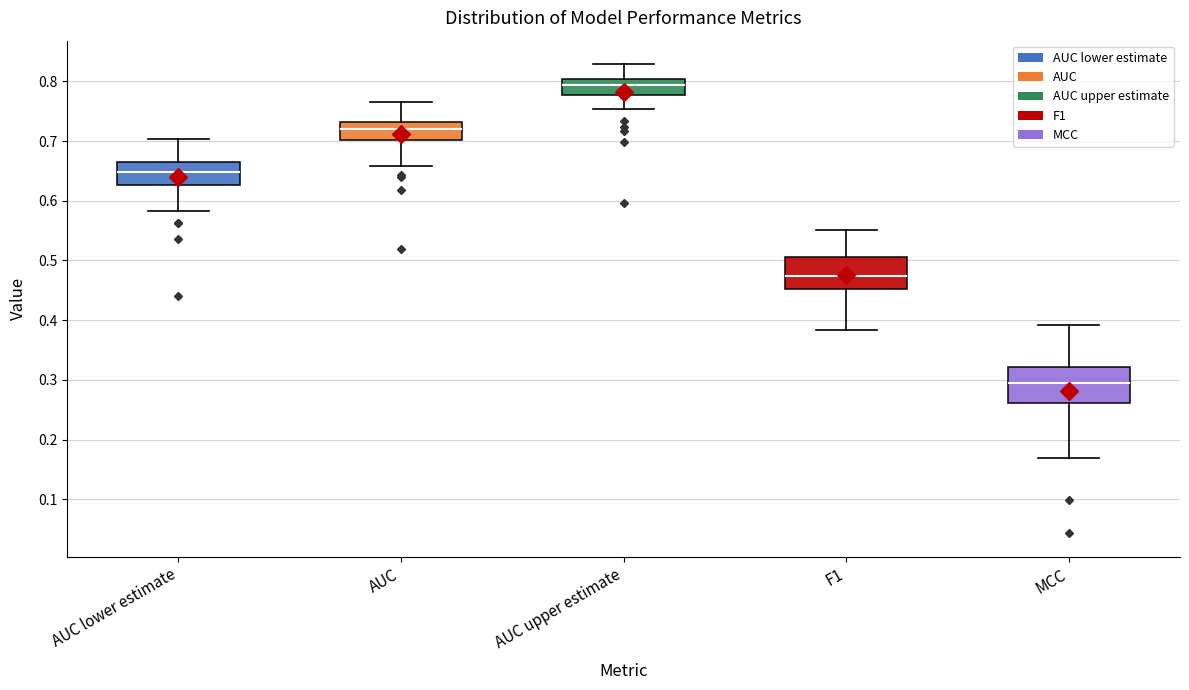

Reading left to right, transcribe this box plot: for each box, give where its median line is, the range the box spans, and where its two whiskers end, as read against the y-axis. The values are not printed on the chart, so give them approximately, as read against the axis.

AUC lower estimate: median 0.65, box 0.63 to 0.66, whiskers 0.58 to 0.70
AUC: median 0.72, box 0.70 to 0.73, whiskers 0.66 to 0.76
AUC upper estimate: median 0.79, box 0.78 to 0.80, whiskers 0.75 to 0.83
F1: median 0.47, box 0.45 to 0.51, whiskers 0.38 to 0.55
MCC: median 0.29, box 0.26 to 0.32, whiskers 0.17 to 0.39